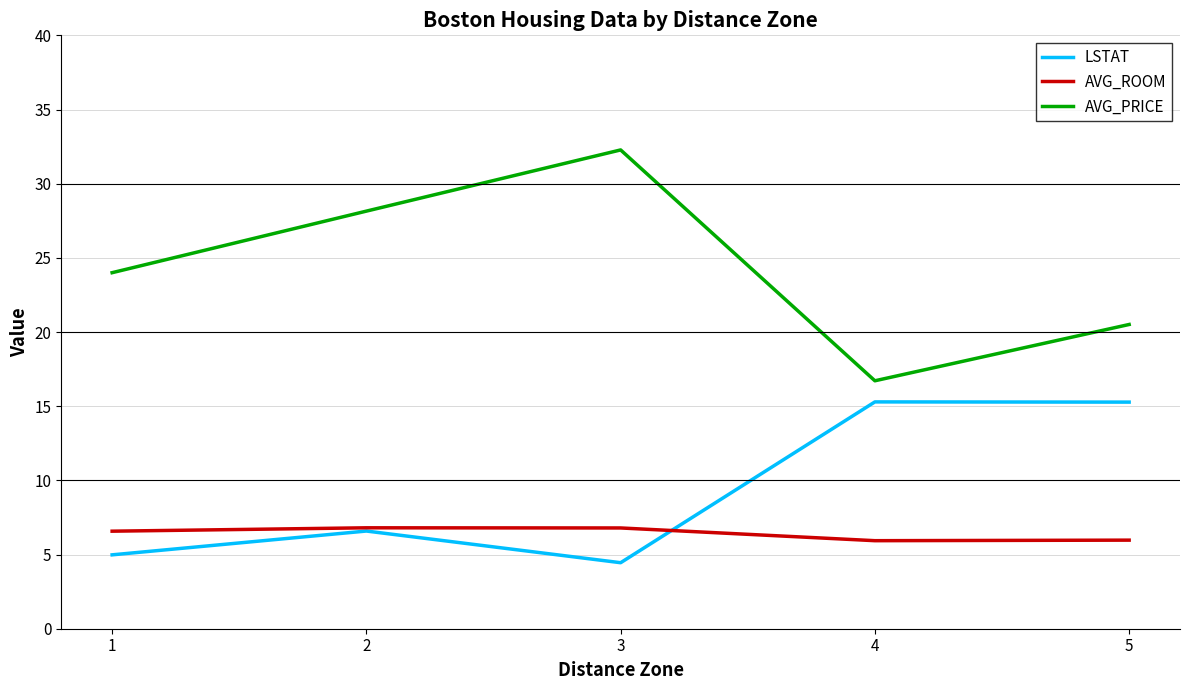

In AVG_PRICE, how many points are higher than both neighbors (excluding endpoints)?

1